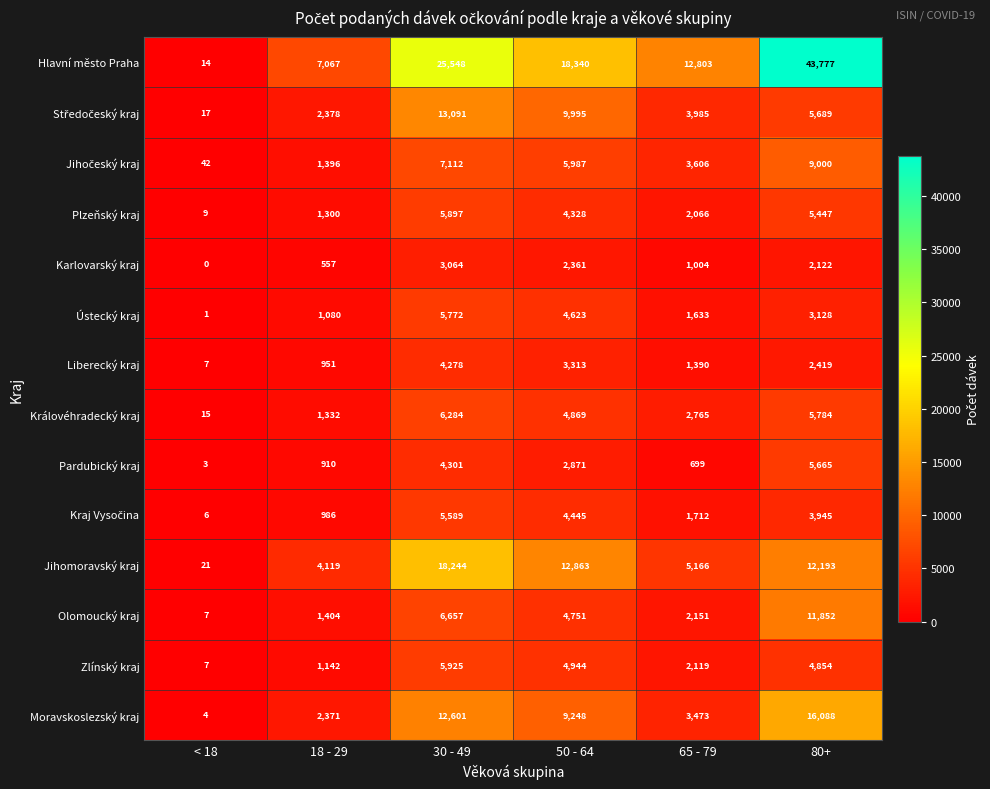

Which category has the lowest value across all series?

< 18